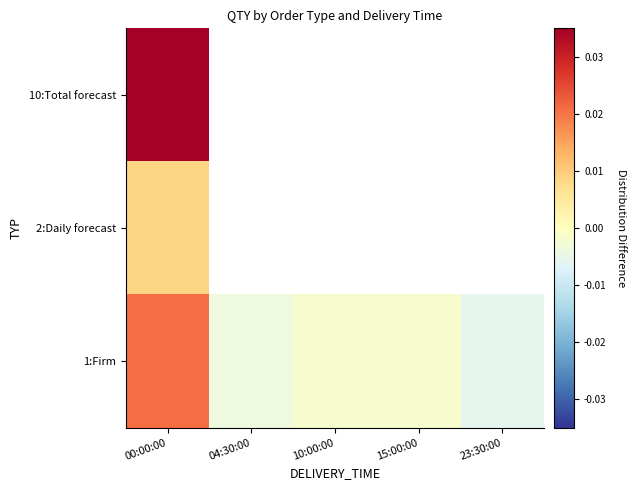

At which category is the sum across all series the highest?

00:00:00